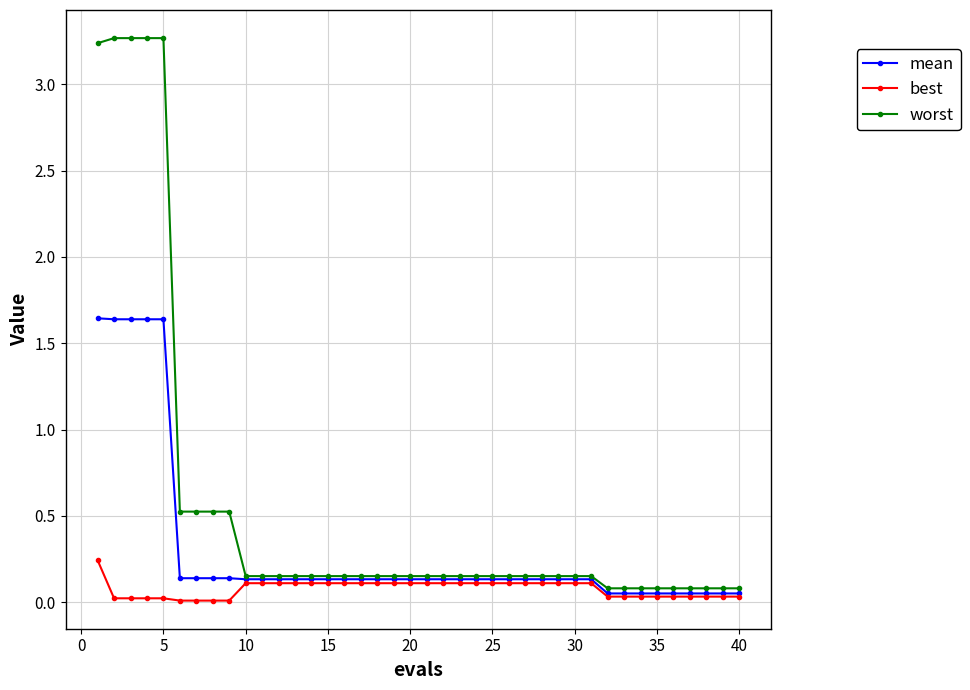

What is the maximum value for worst?

3.3